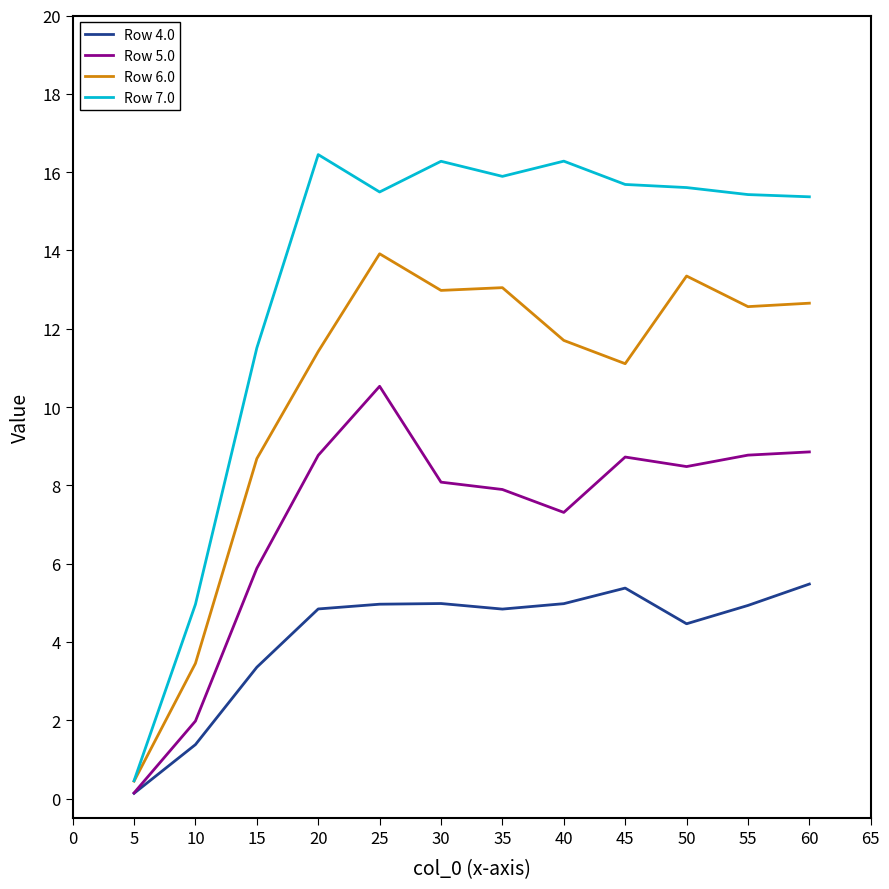

At 45, list the series in order from smallest to largest.

Row 4.0, Row 5.0, Row 6.0, Row 7.0